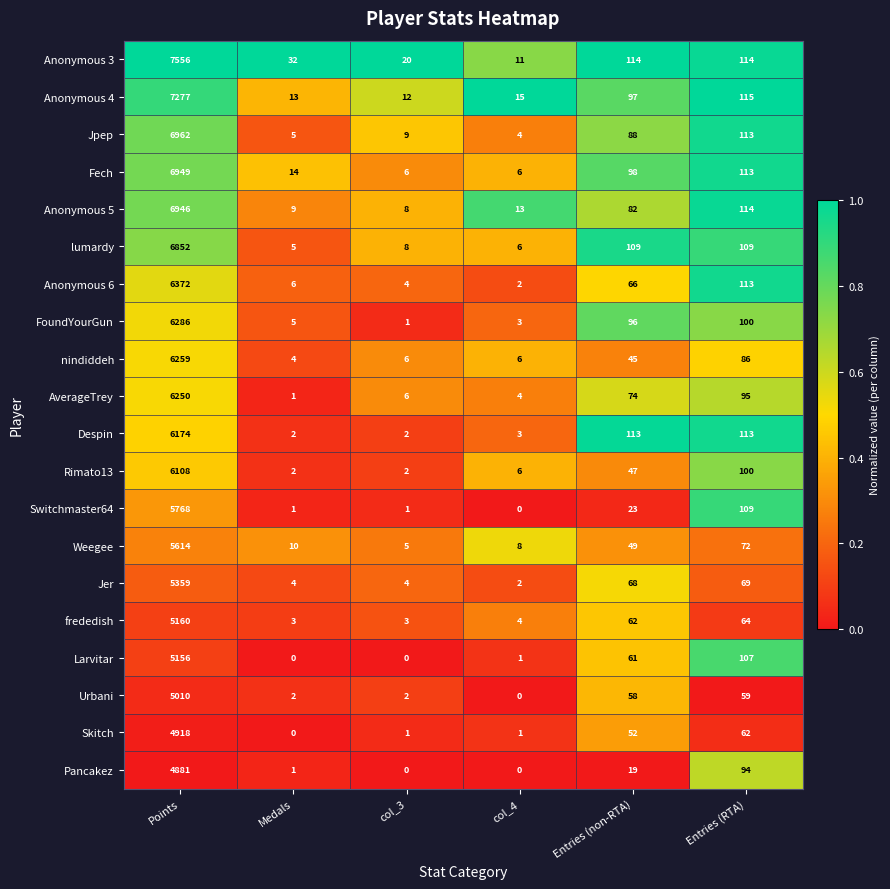

How many data points does each series have?

6